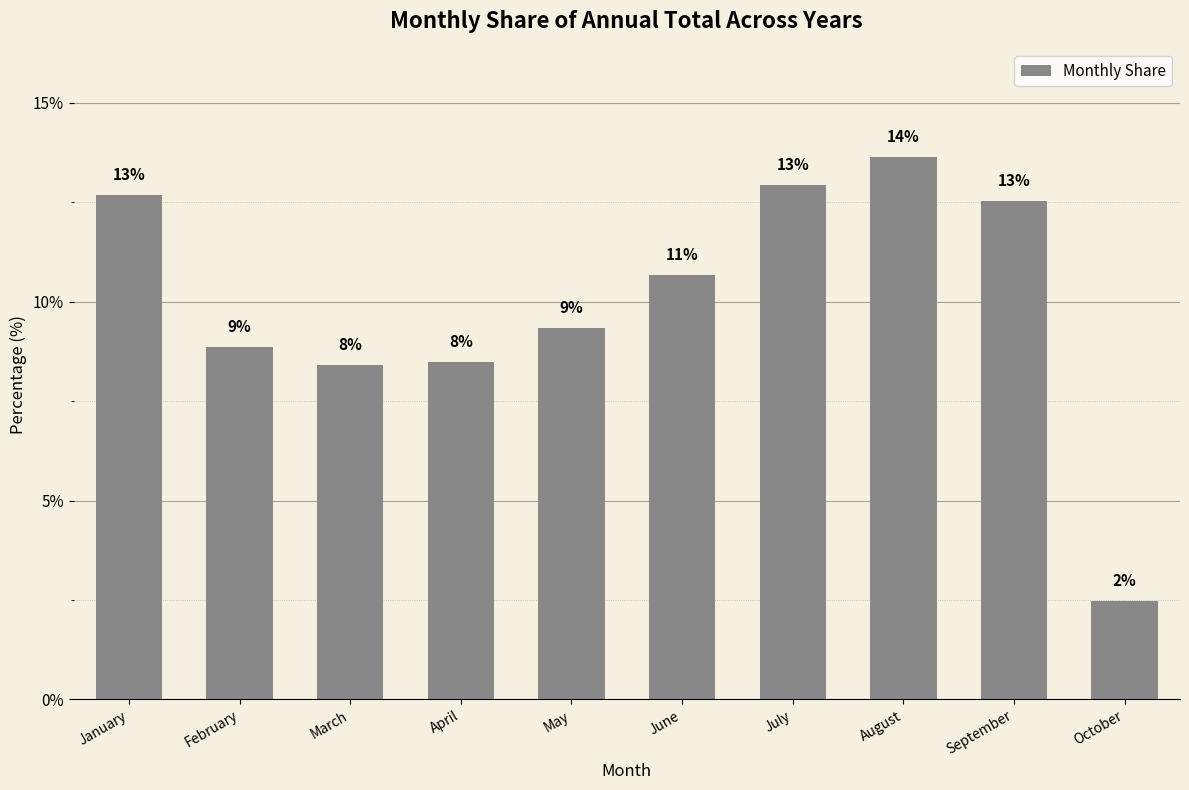

What is the maximum value shown in the chart?

13.6